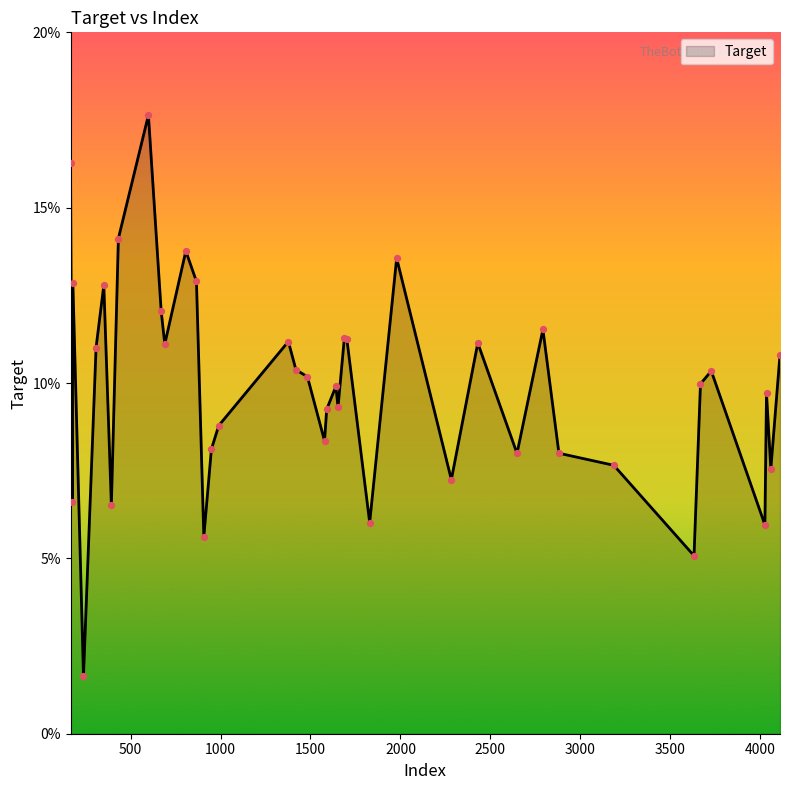

What is the greatest value displayed?

17.6